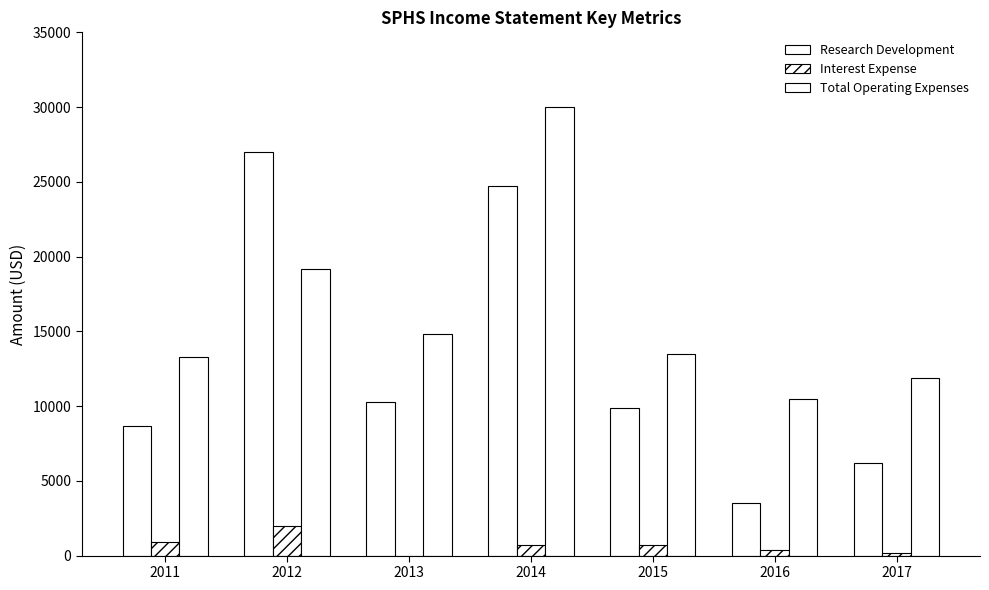

How many distinct data groups are displayed?

3